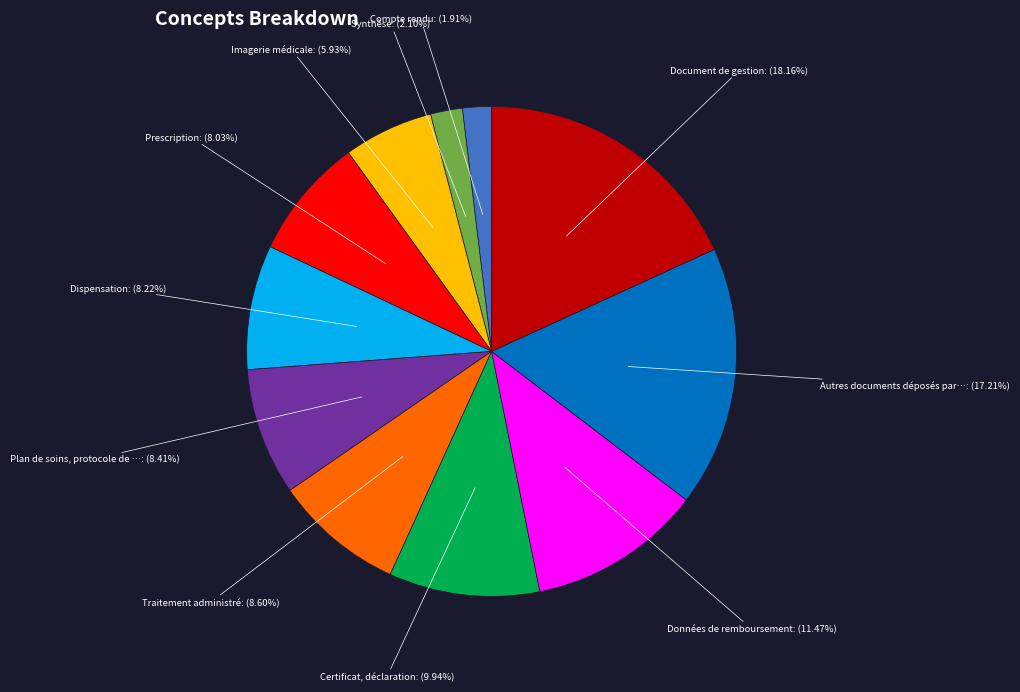

Does any single category account for the majority?

No